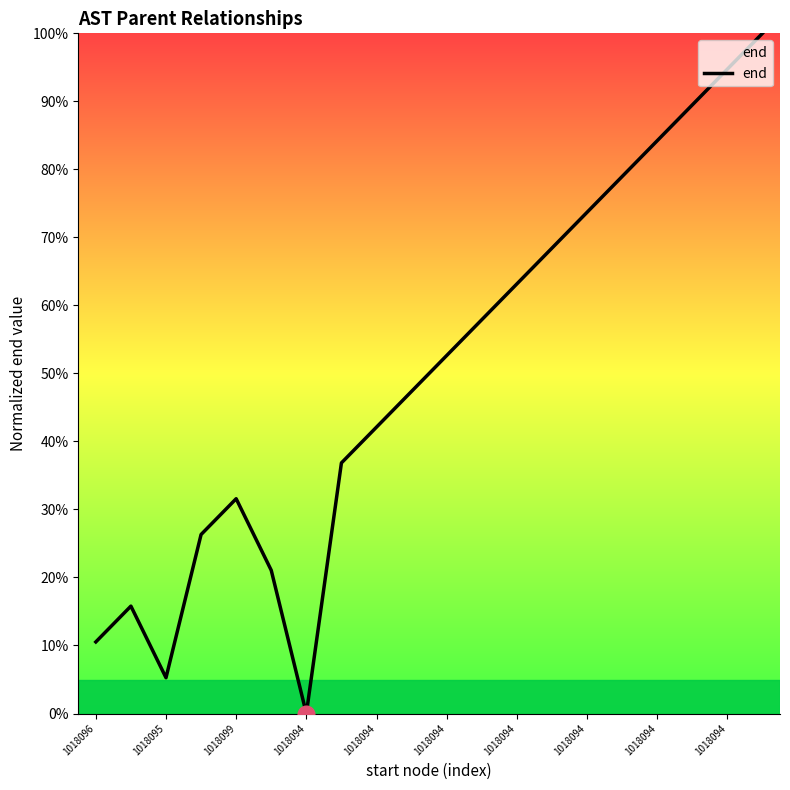

What is the difference between the maximum and minimum values?

100.0